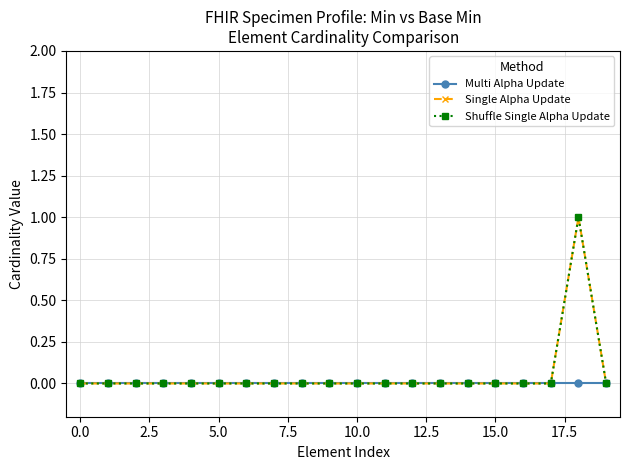

Does the chart have visible grid lines?

Yes